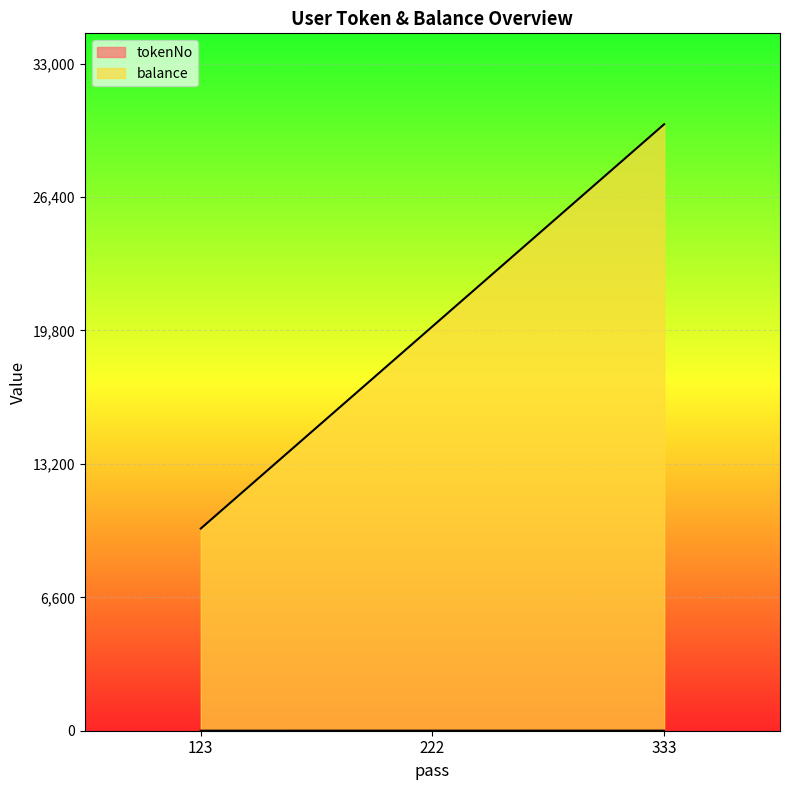

True or false: tokenNo has a value of 1 at 123.

True